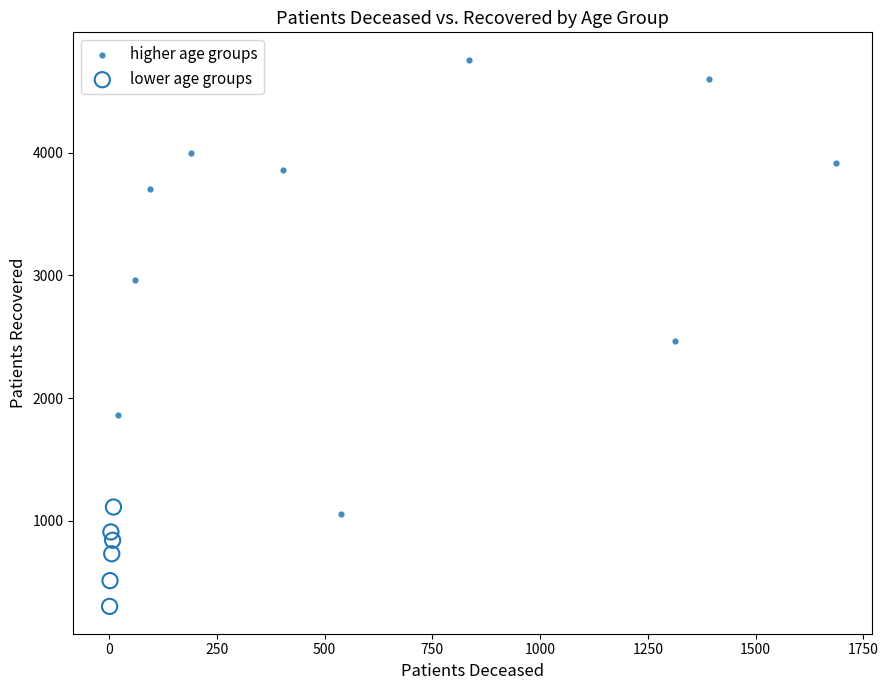

Which series contains the lowest Y value?

lower age groups